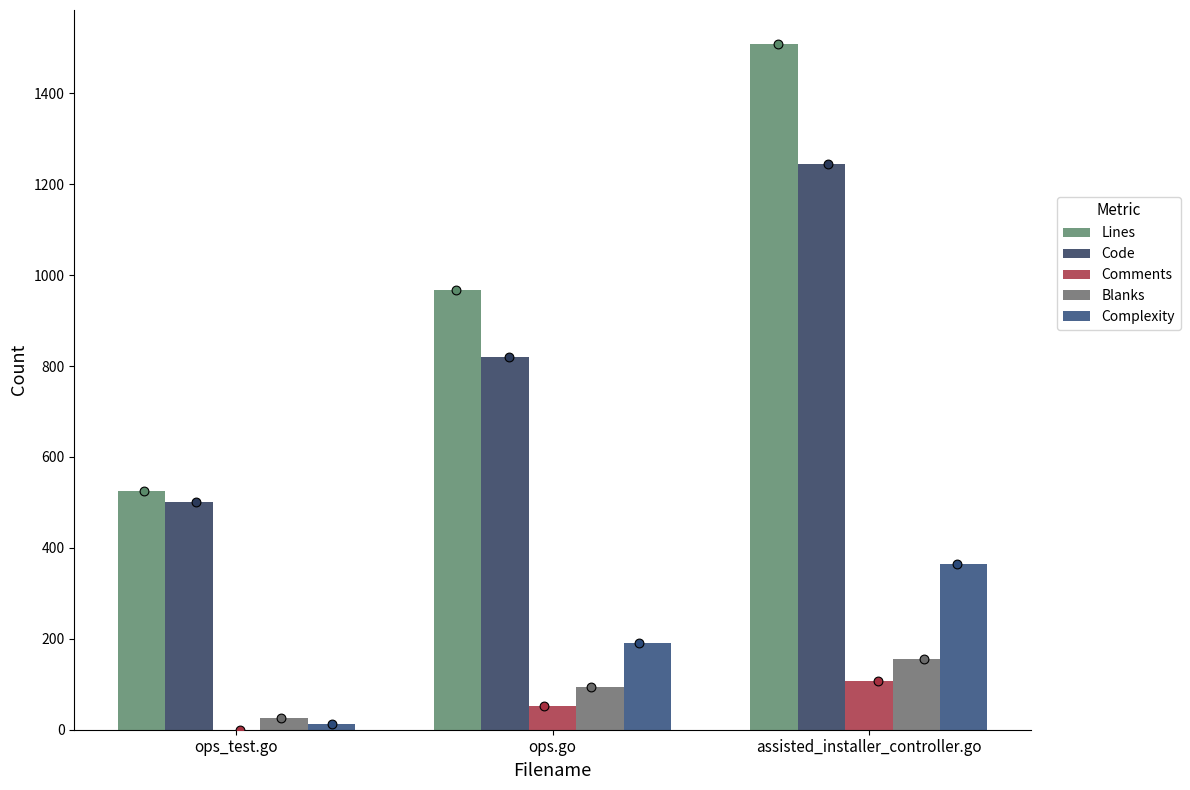

At which category is the sum across all series the highest?

assisted_installer_controller.go